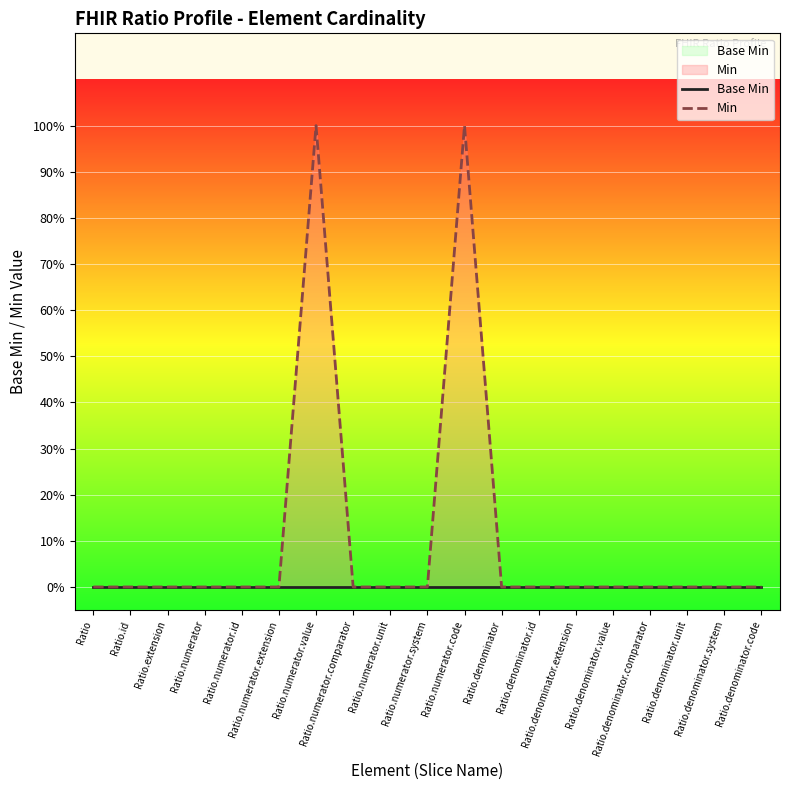

Reading right to left, what are all the values shown in this chart?

Base Min: 0	0	0	0	0	0	0	0	0	0	0	0	0	0	0	0	0	0	0
Min: 0	0	0	0	0	0	0	0	1	0	0	0	1	0	0	0	0	0	0